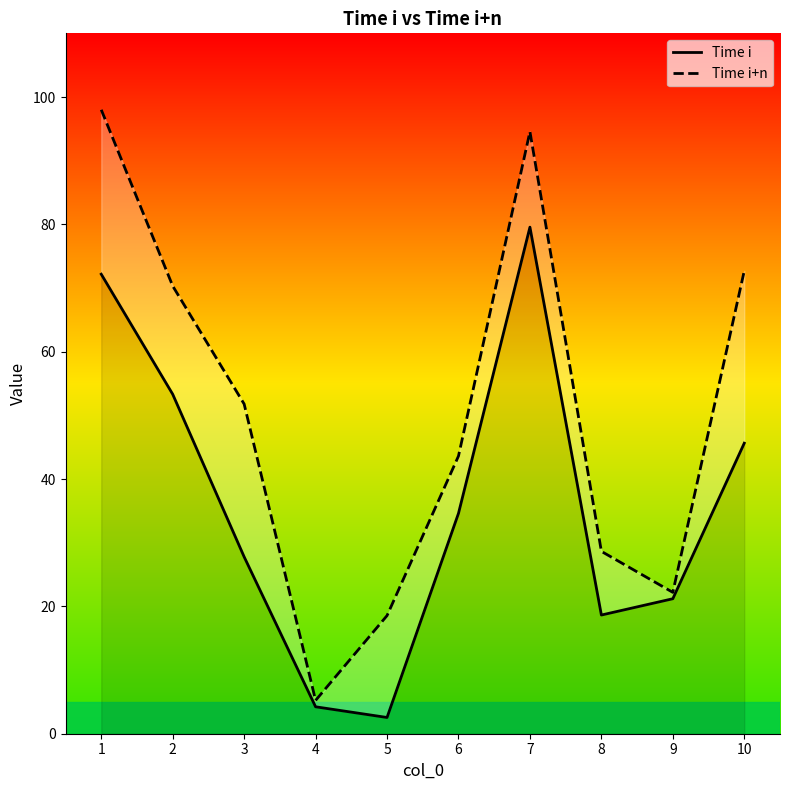

At which label is Time i closest to 41?

10